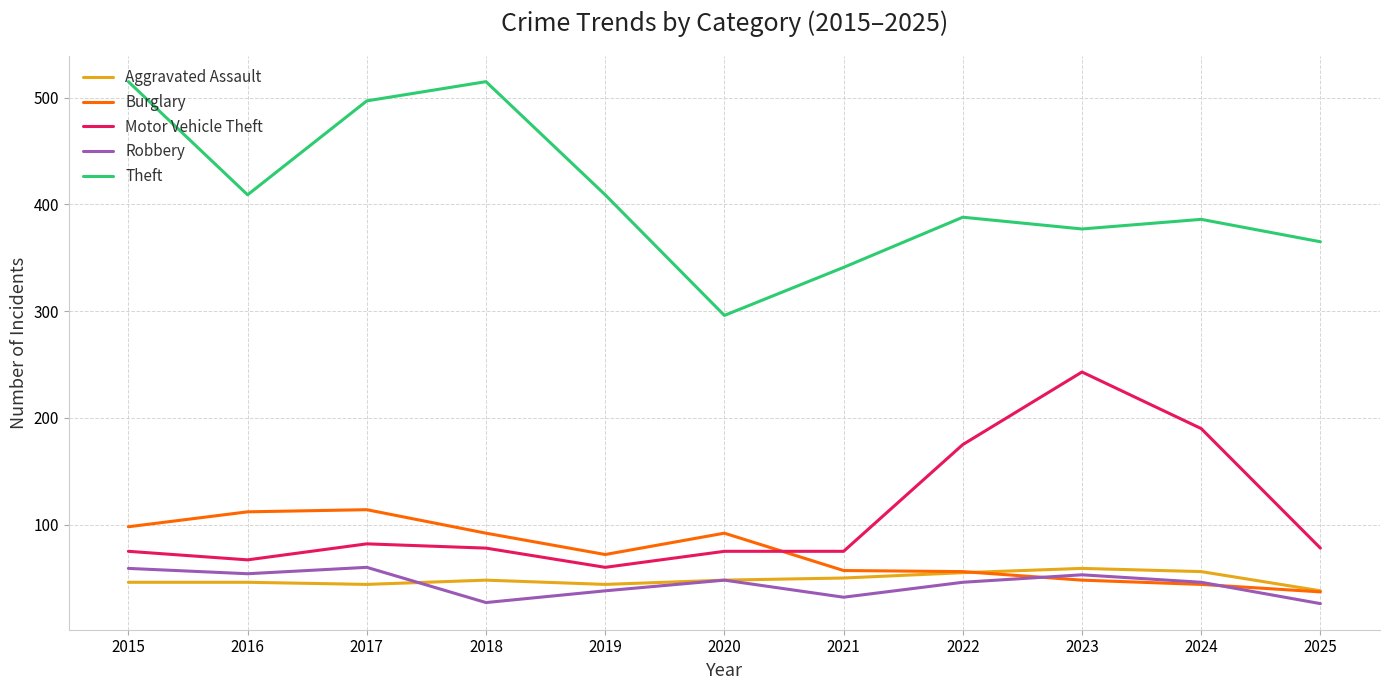

True or false: Motor Vehicle Theft and Burglary cross at least once.

True